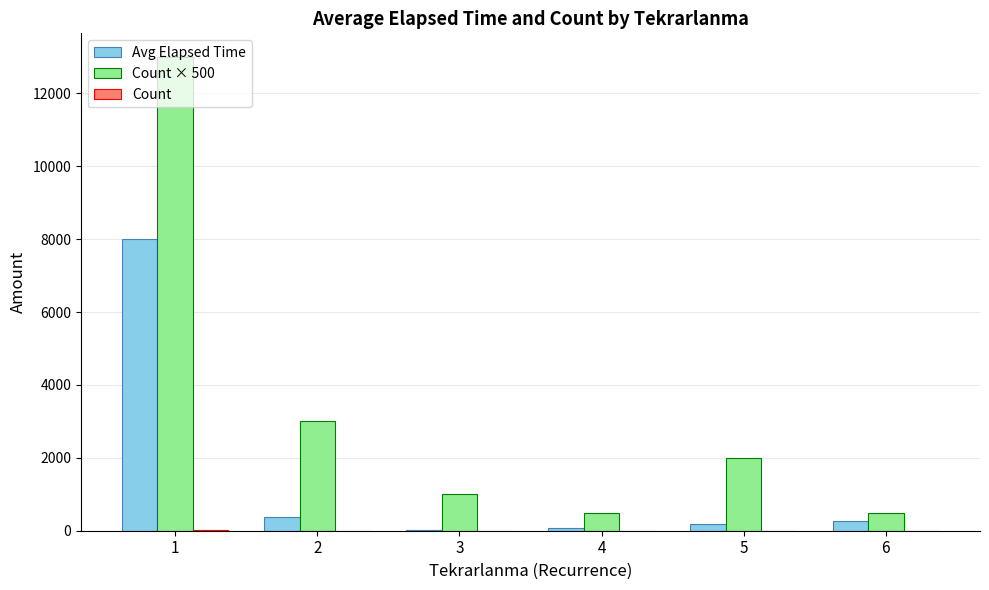

How many distinct data groups are displayed?

3